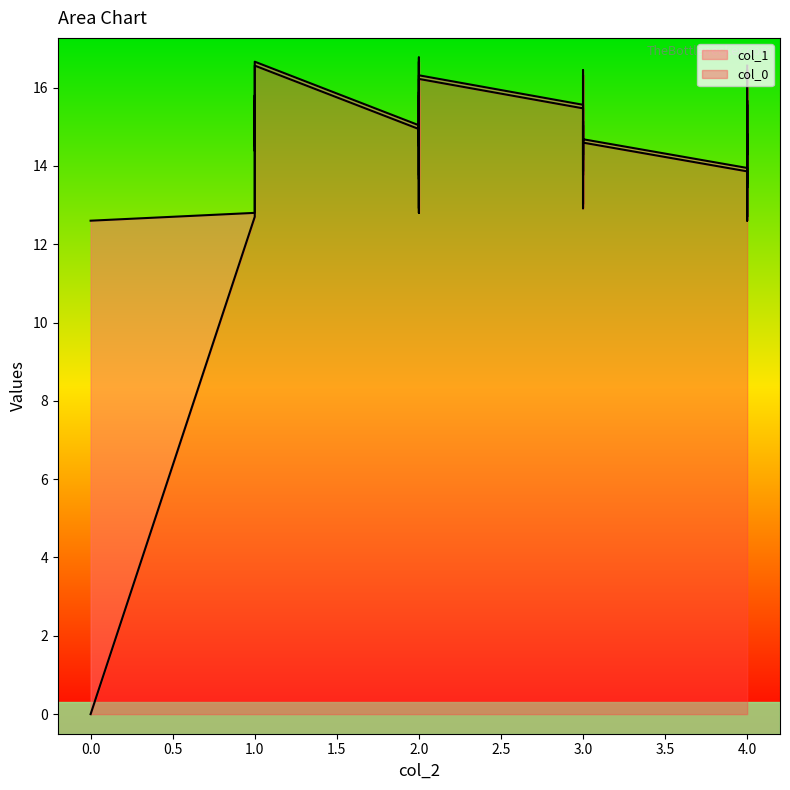

Rank the series by their average value, from lowest to highest.

col_0, col_1